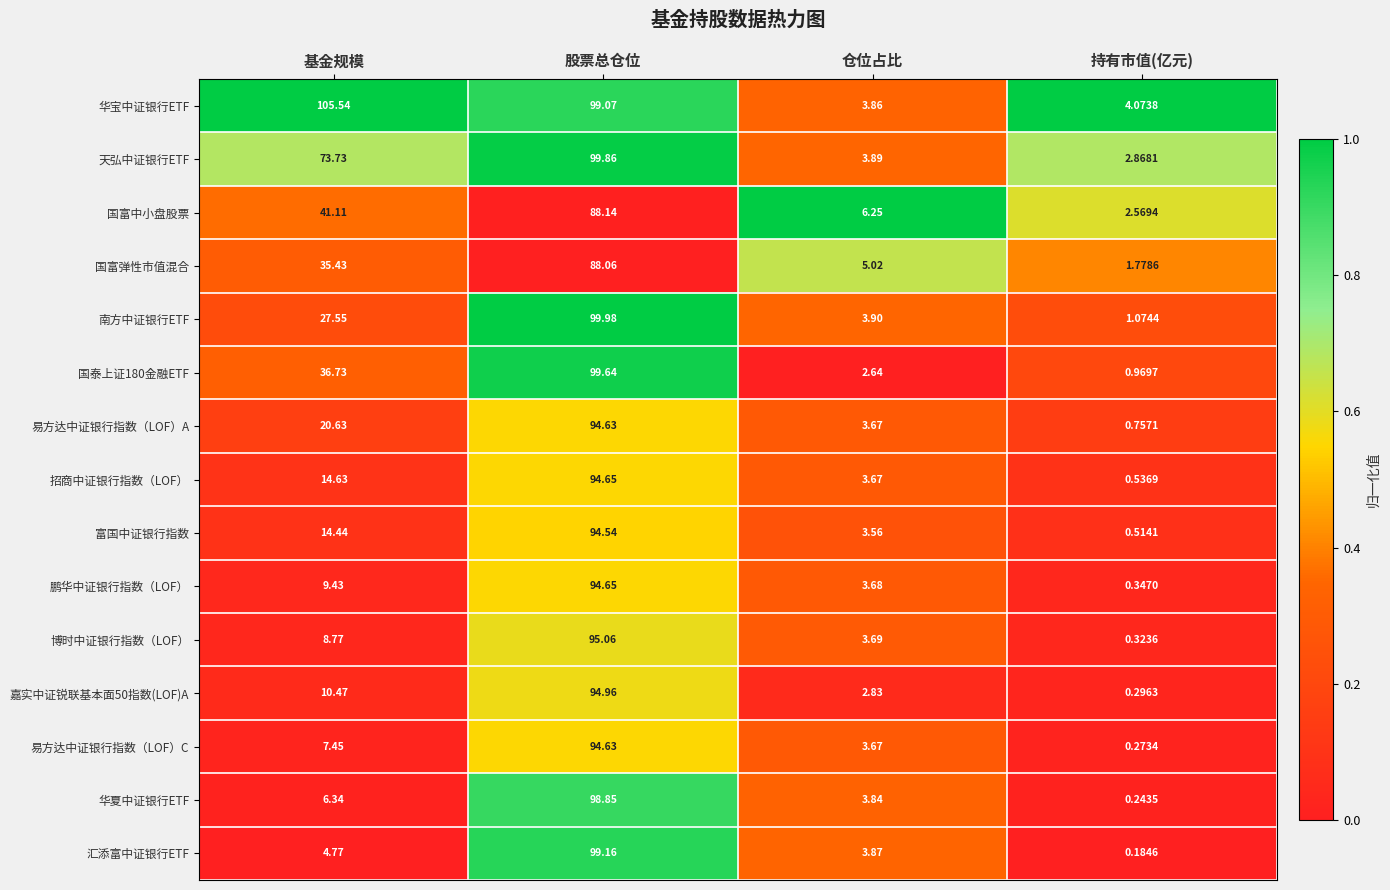

Which series has the largest range (max minus min)?

华宝中证银行ETF